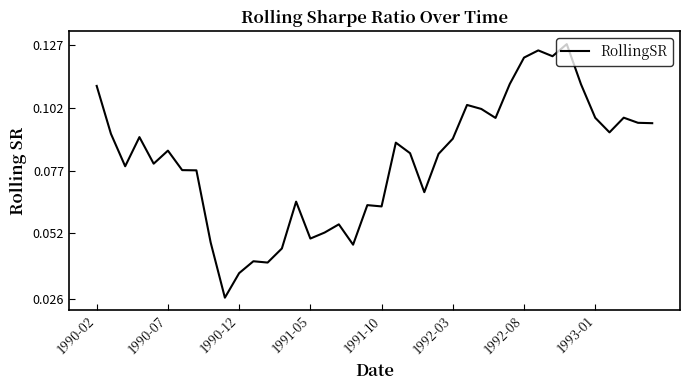

Count the number of data series in this chart.

1